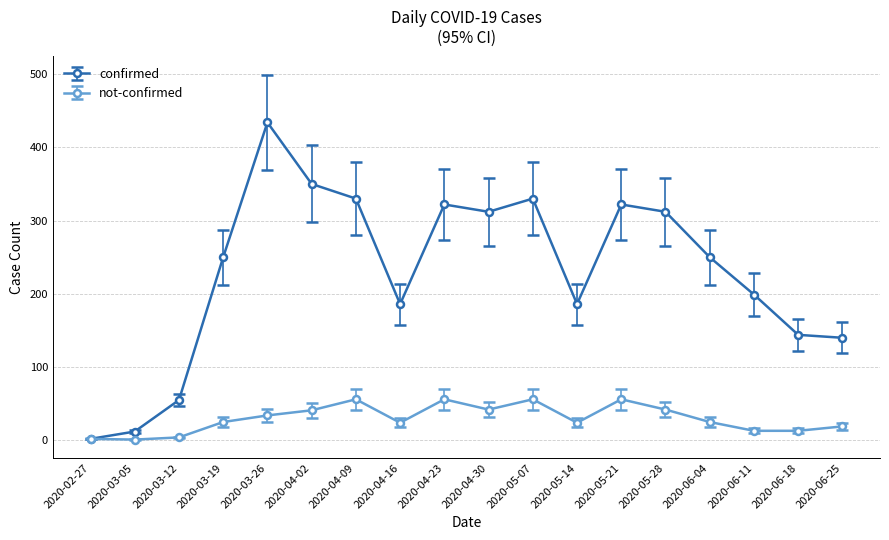

What is the label of the 9th point from the left?

2020-04-23